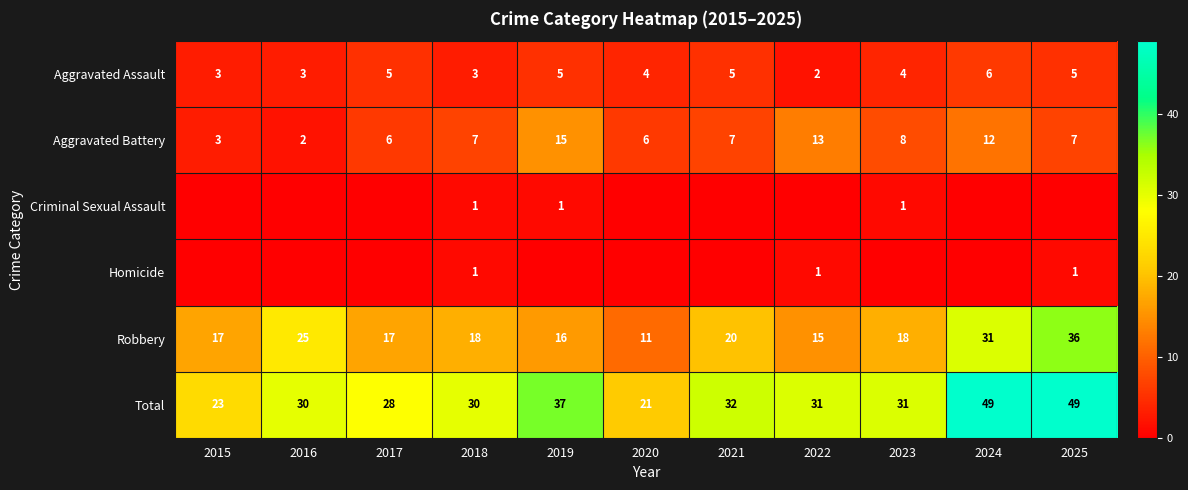

How many series are shown in this chart?

6